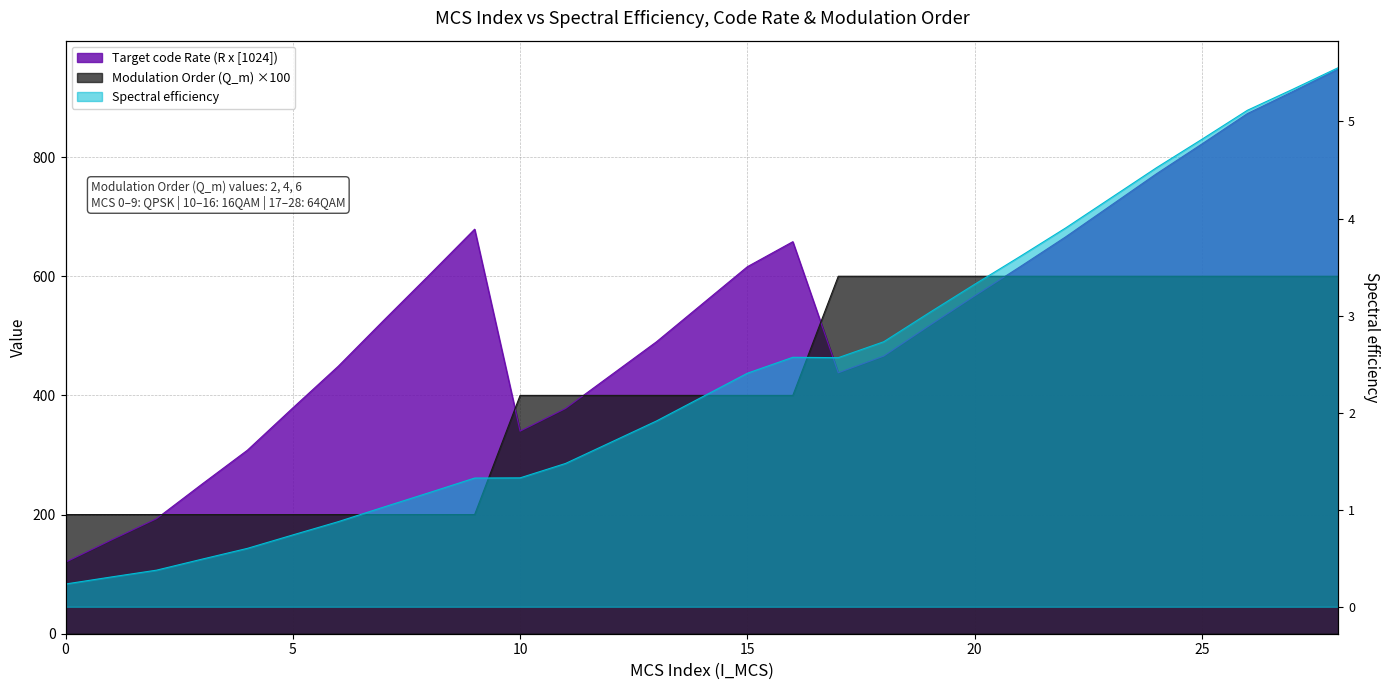

Is the value of Target code Rate (R x [1024]) at 16 greater than the value of Spectral efficiency at 9?

Yes